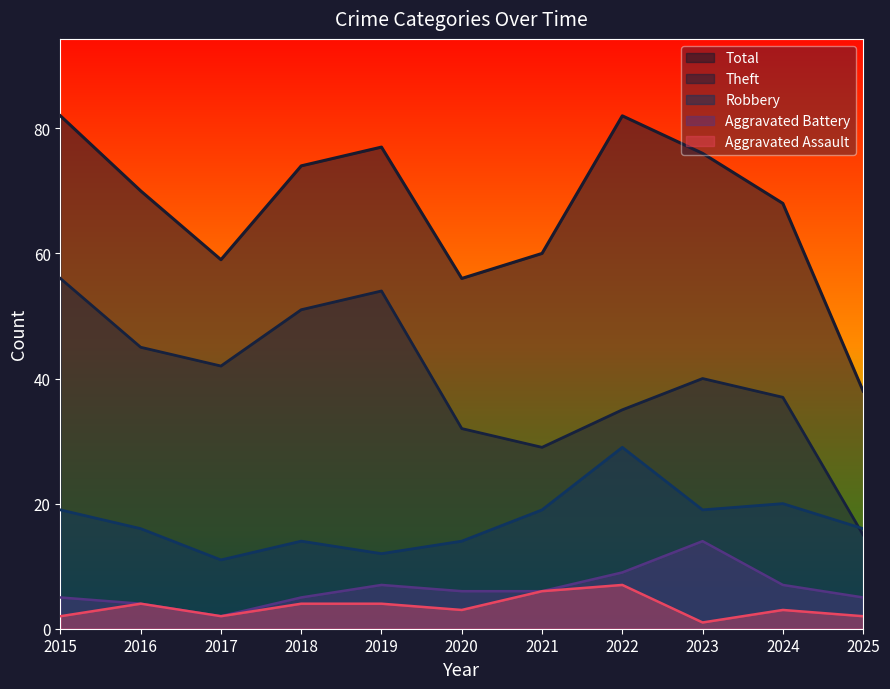

At which category does the chart reach its peak across all series?

2015